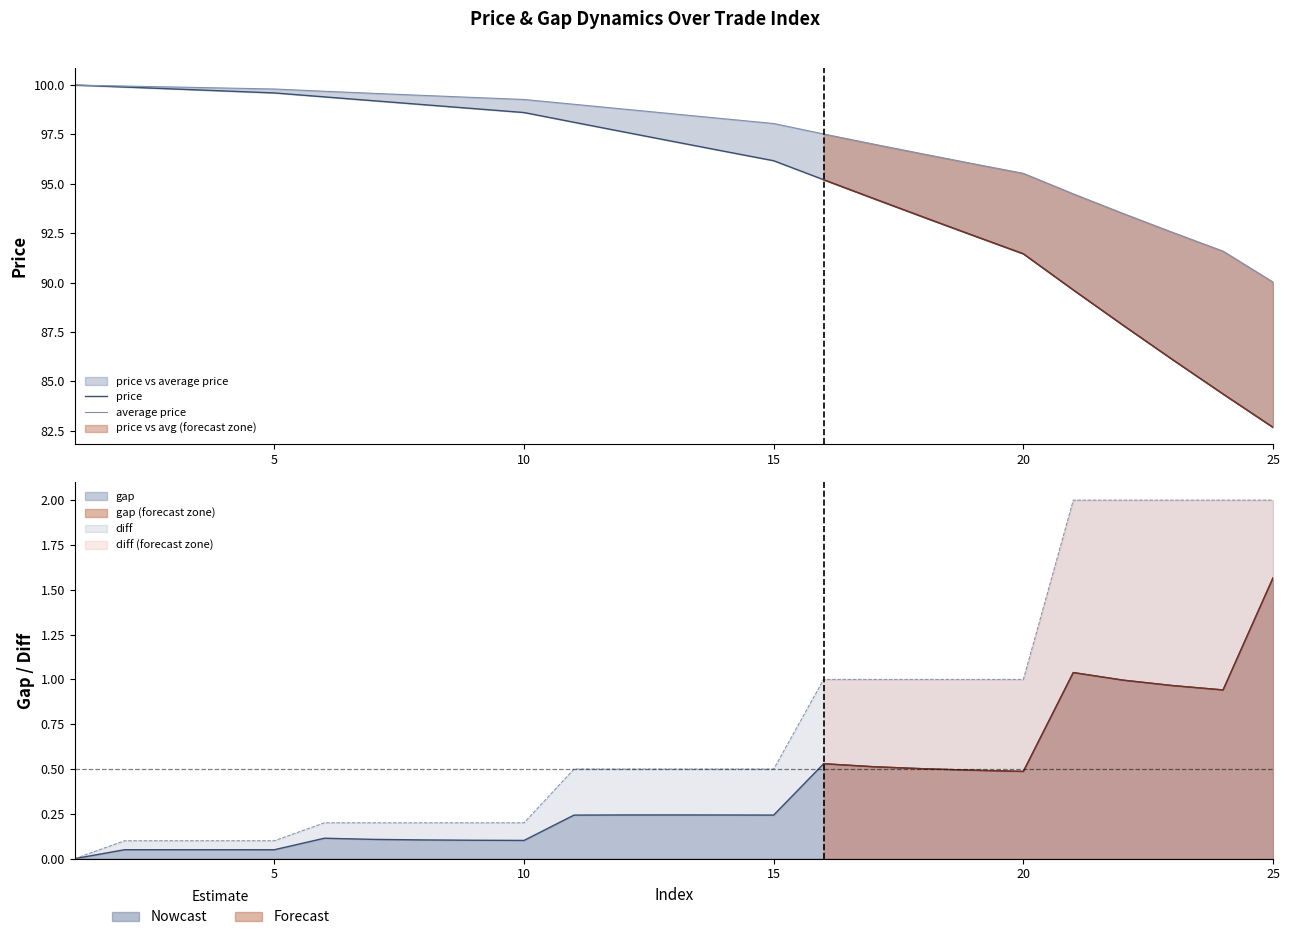

True or false: price and average price cross at least once.

False